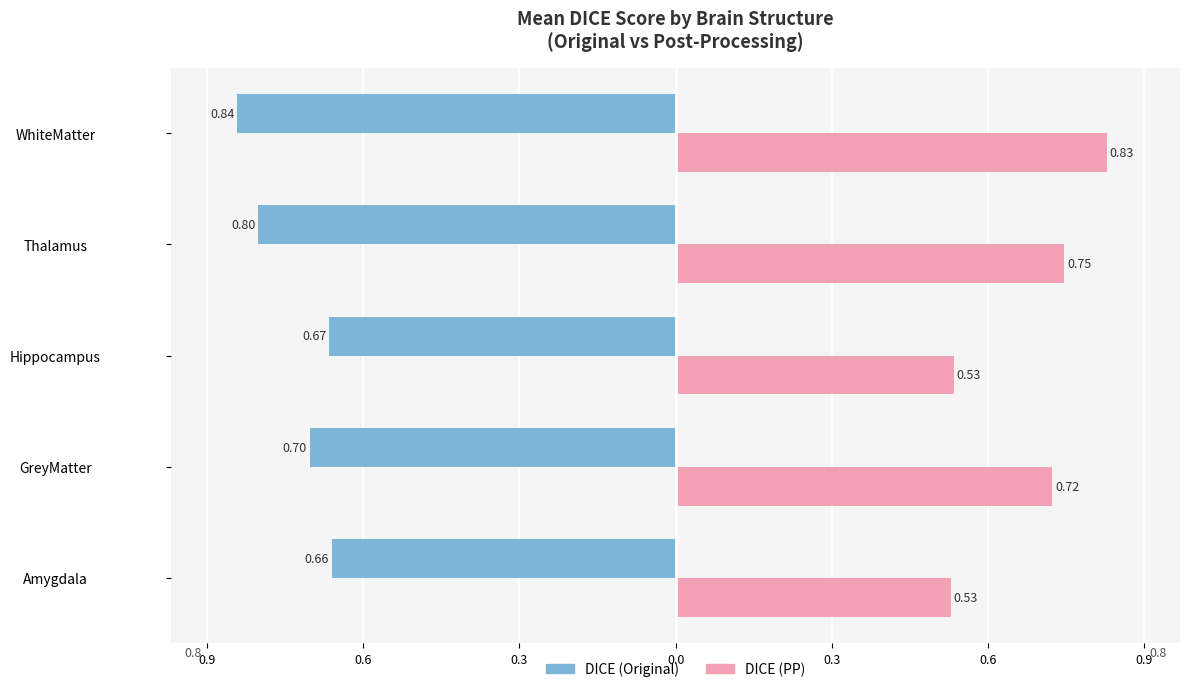

What are all the series names shown in the legend?

DICE (Original), DICE (PP)